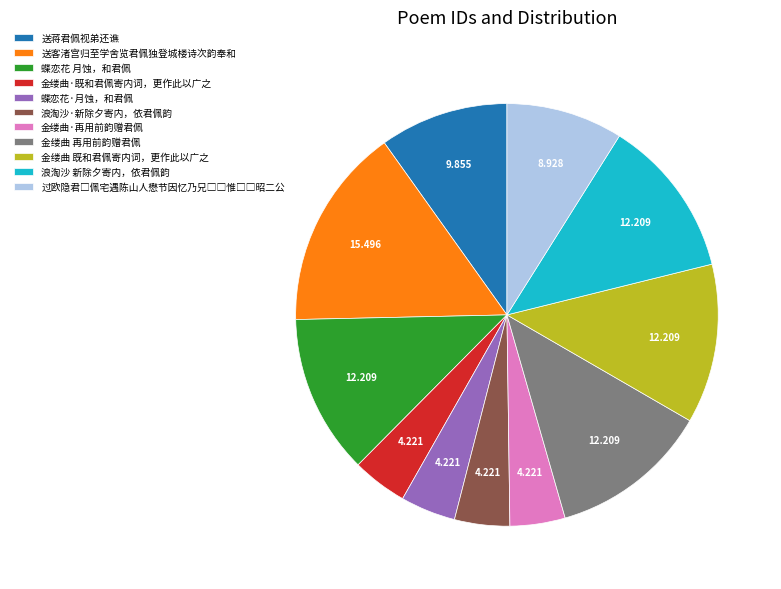

Which category has the biggest portion of the pie?

送客渚宫归至学舍览君佩独登城楼诗次韵奉和